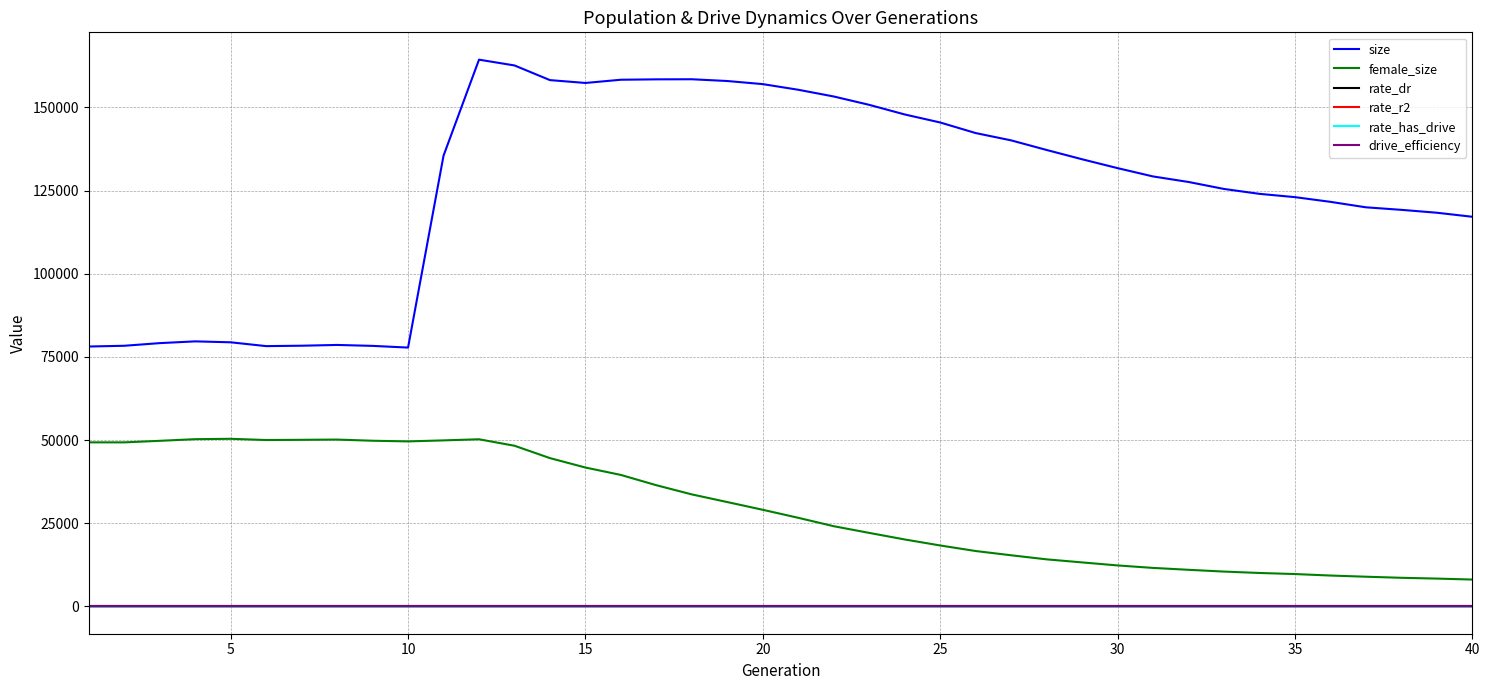

Which series has the largest range (max minus min)?

size